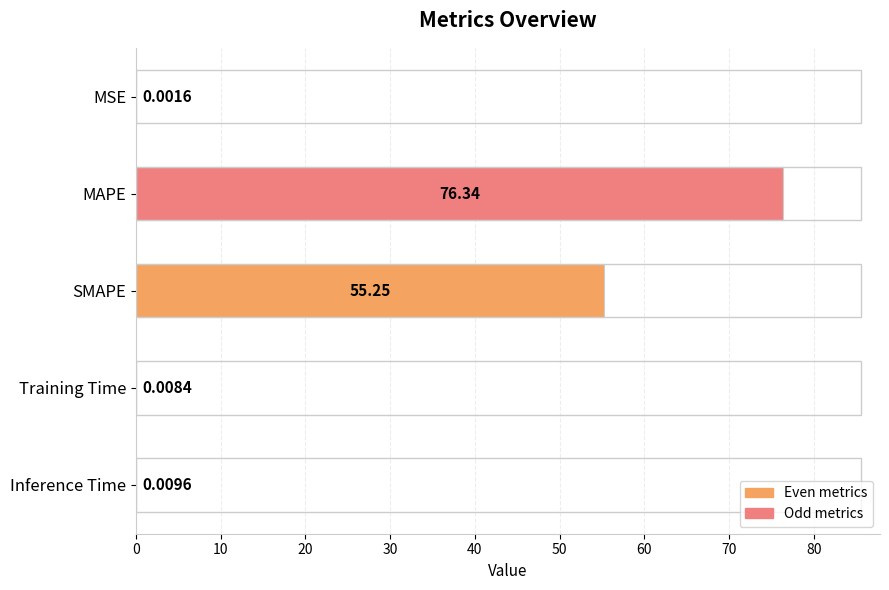

Where is the data nearest to the value 38?

SMAPE